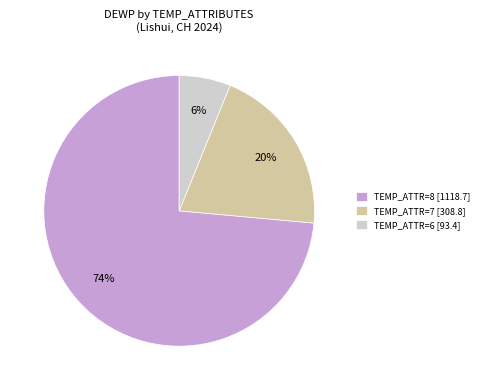

Which category accounts for the majority?

TEMP_ATTR=8 [1118.7]